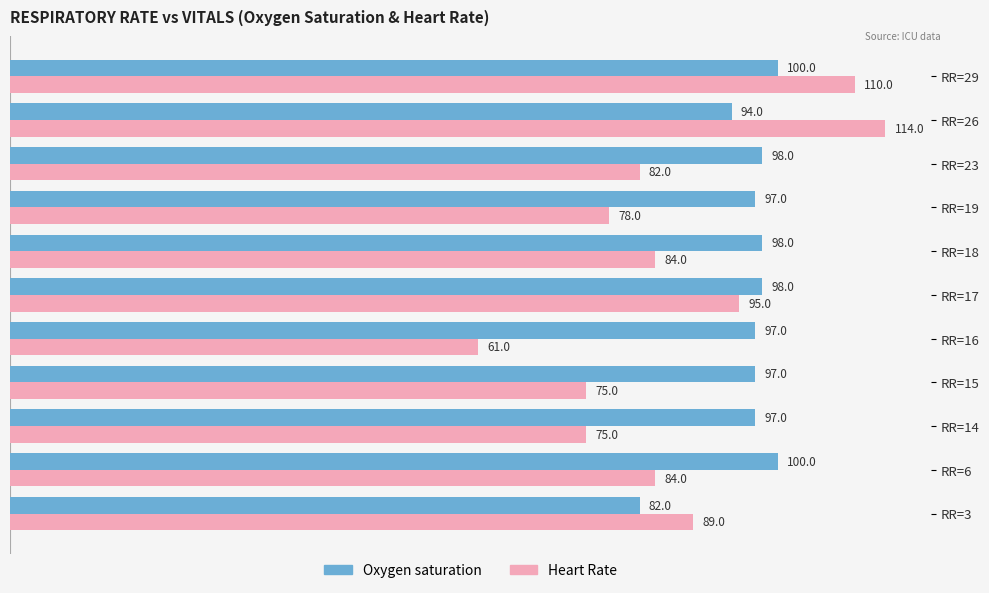

What is the difference between the maximum and minimum values in the Oxygen saturation series?

18